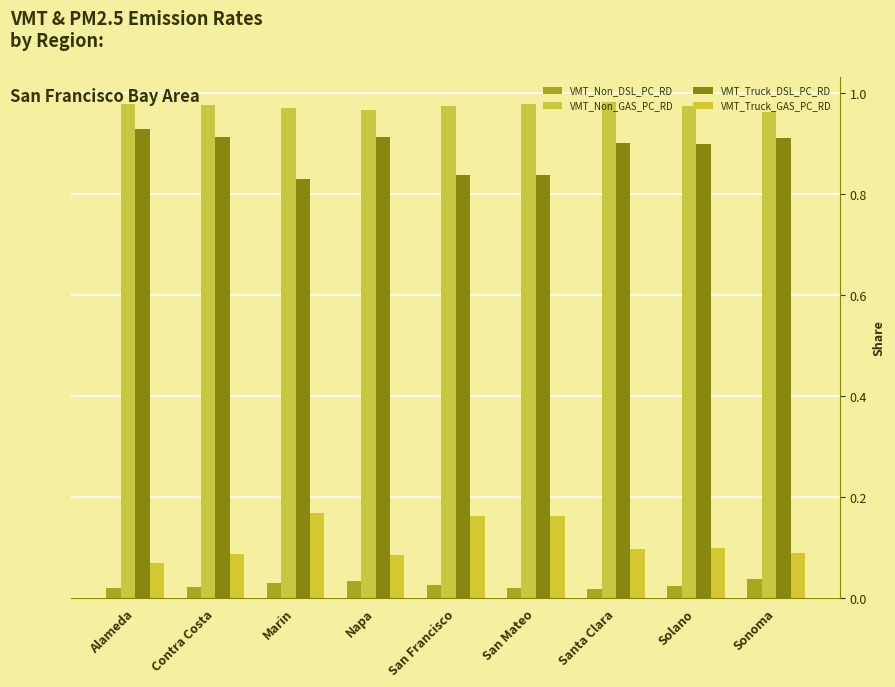

How many bars are there in each group?

4